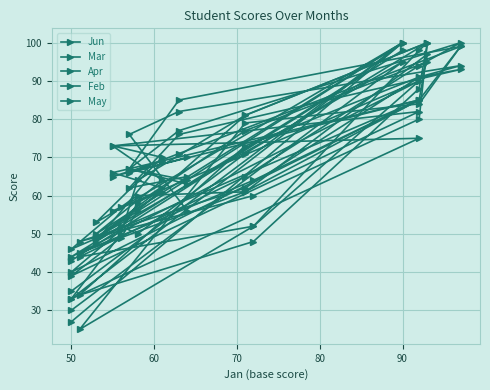

Reading right to left, what are all the values shown in this chart?

Jun: 27	100	53	70	73	75	33	50	64	81	100	98	52	25	79	84	99	85	67	63
Mar: 35	100	49	61	56	90	44	52	50	71	100	80	60	48	62	91	93	76	62	65
Apr: 30	95	49	62	66	85	40	51	58	77	95	90	52	44	65	94	100	77	67	64
Feb: 43	98	48	69	65	85	46	57	60	61	97	85	64	45	61	85	99	71	66	70
May: 33	100	50	64	73	82	39	49	56	81	100	88	48	34	73	91	94	82	76	56